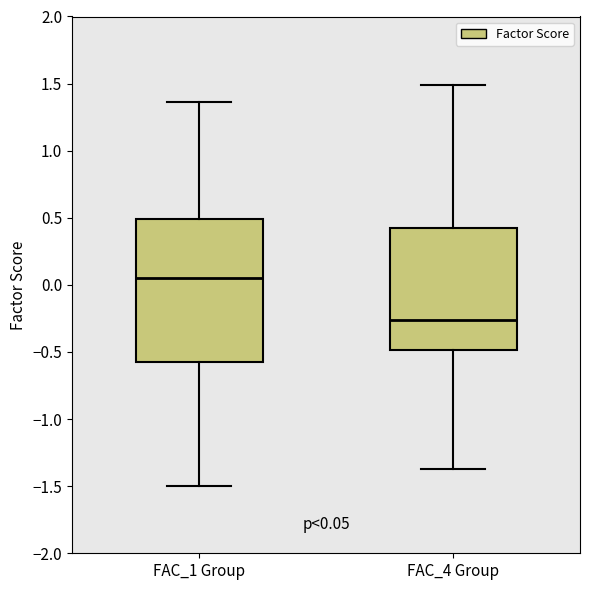

Which box is the tallest, from its lower edge to its upper edge?

FAC_1 Group